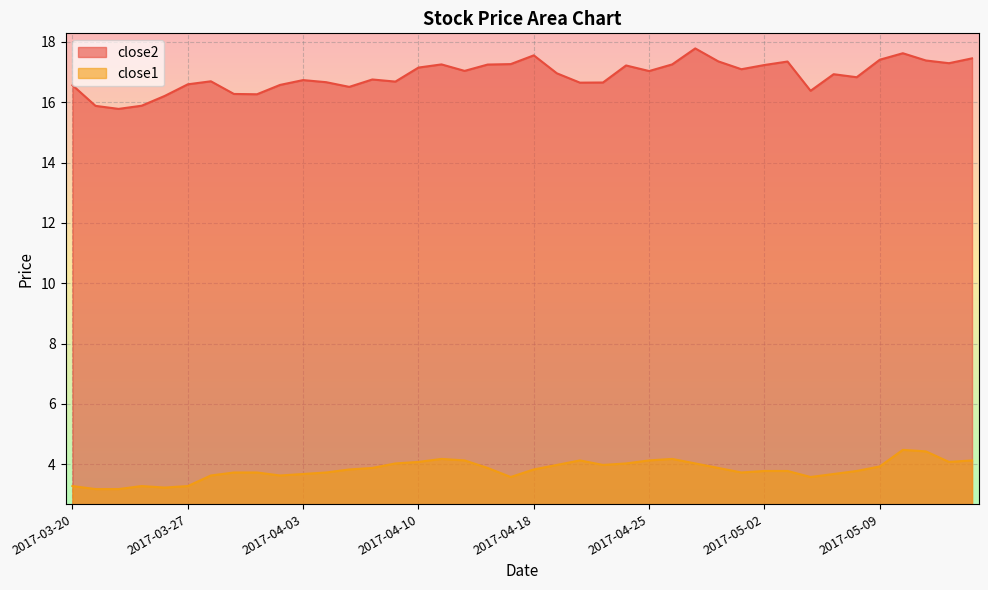

Is the value of close2 at 2017-03-31 greater than the value of close1 at 2017-05-04?

Yes